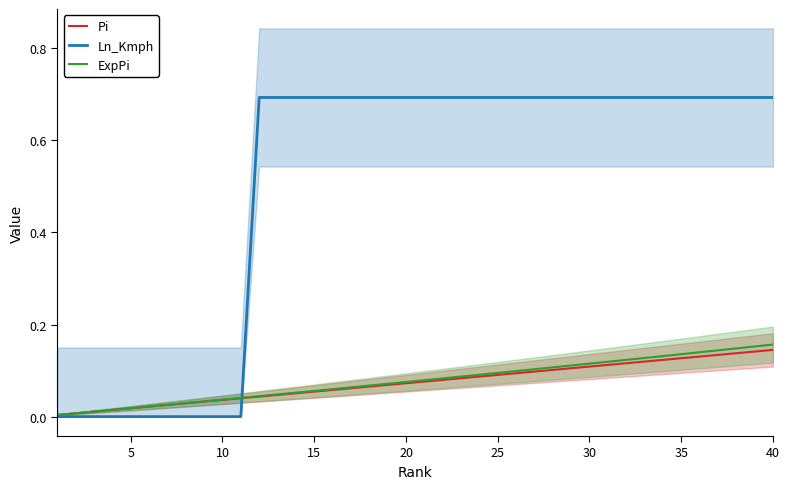

At how many categories does at least one series exceed 0?

40